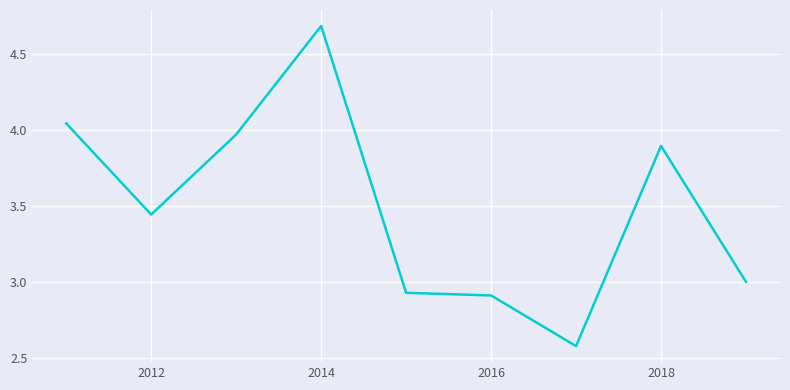

What is the difference between the maximum and minimum values?

2.1